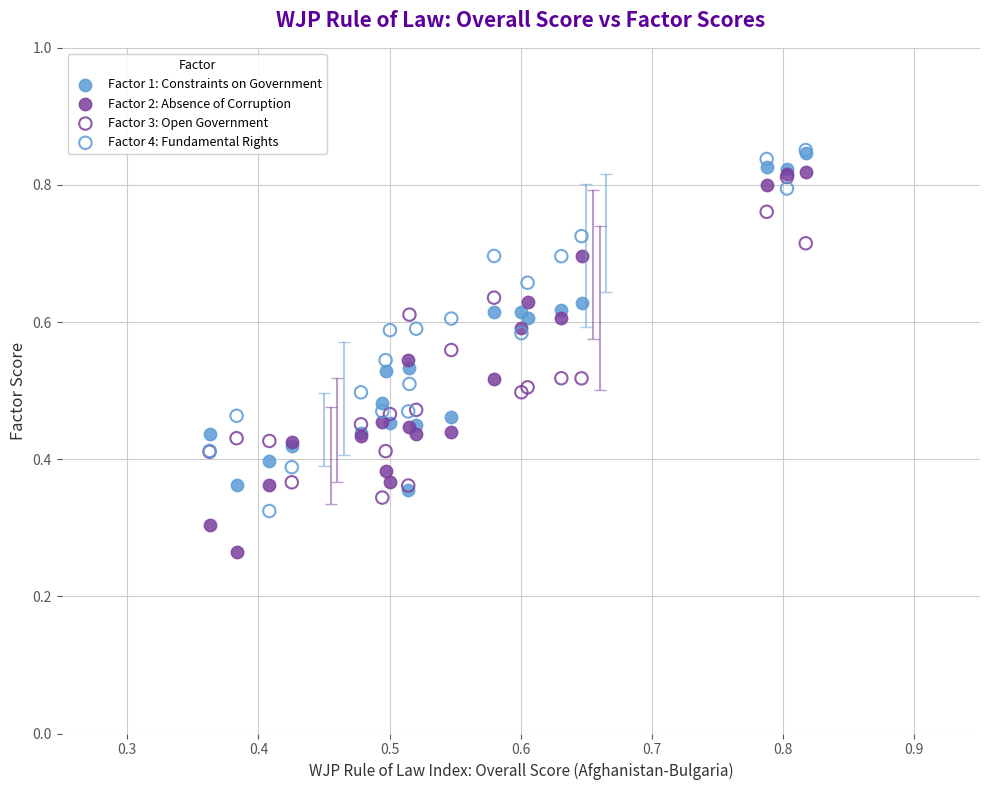

What are all the series names shown in the legend?

Factor 1: Constraints on Government, Factor 2: Absence of Corruption, Factor 3: Open Government, Factor 4: Fundamental Rights